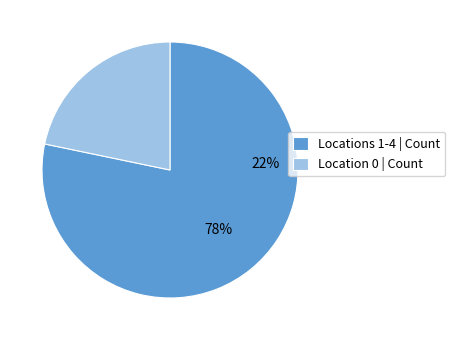

The Location_2 slice represents 6% of the pie. True or false?

False